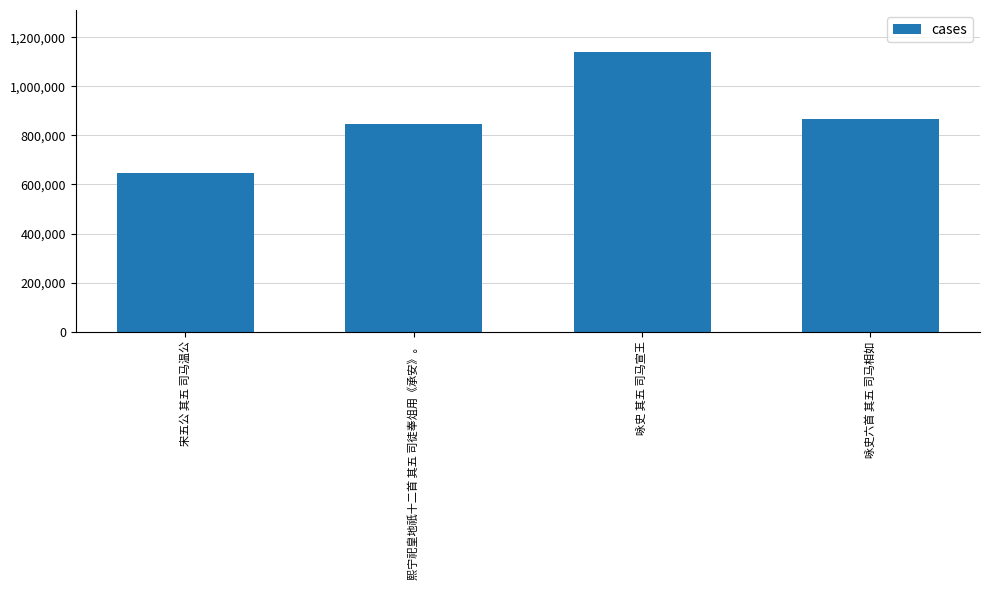

True or false: the data shows 215535 at 熙宁祀皇地祇十二首 其五 司徒奉俎用《承安》。.

False